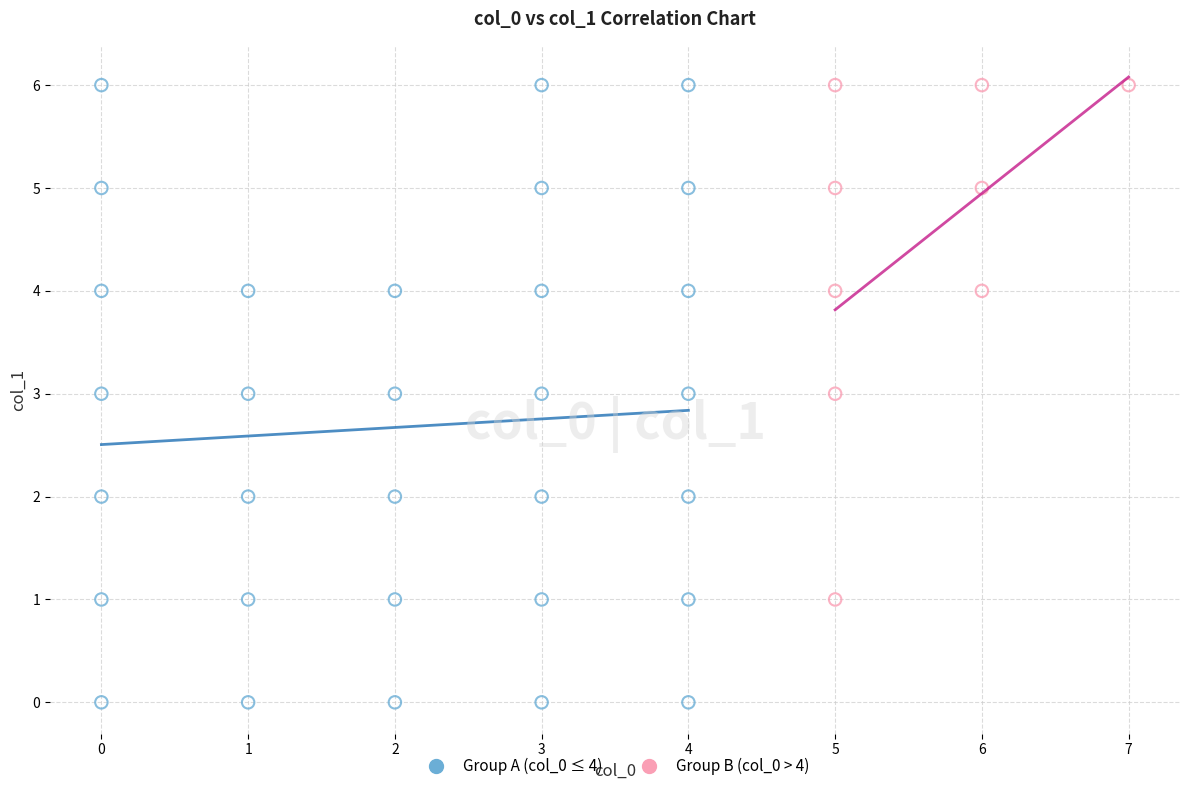

Which series contains the lowest Y value?

Group A (col_0 ≤ 4)